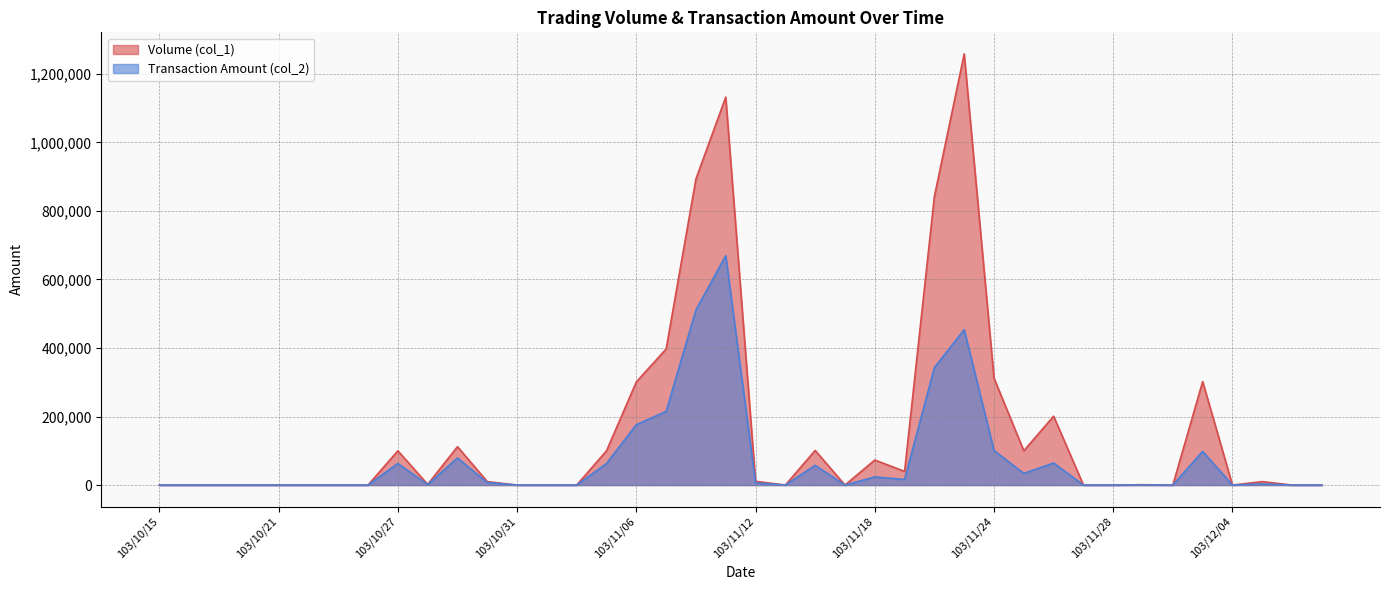

At which label does Transaction Amount (col_2) first exceed 1330?

103/10/27